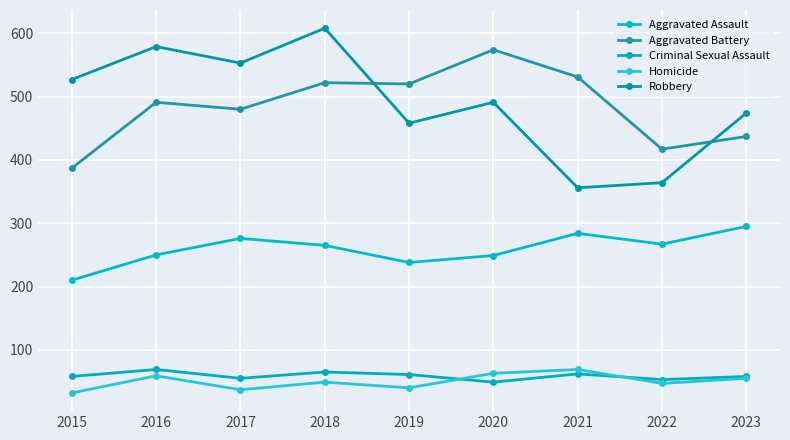

Reading right to left, extract all data points from this chart.

Aggravated Assault: 2023=295	2022=267	2021=284	2020=249	2019=238	2018=265	2017=276	2016=250	2015=210
Aggravated Battery: 2023=437	2022=417	2021=531	2020=574	2019=520	2018=522	2017=480	2016=491	2015=387
Criminal Sexual Assault: 2023=58	2022=53	2021=62	2020=49	2019=61	2018=65	2017=55	2016=69	2015=58
Homicide: 2023=55	2022=47	2021=69	2020=63	2019=40	2018=49	2017=37	2016=59	2015=32
Robbery: 2023=474	2022=364	2021=356	2020=491	2019=458	2018=608	2017=553	2016=579	2015=527